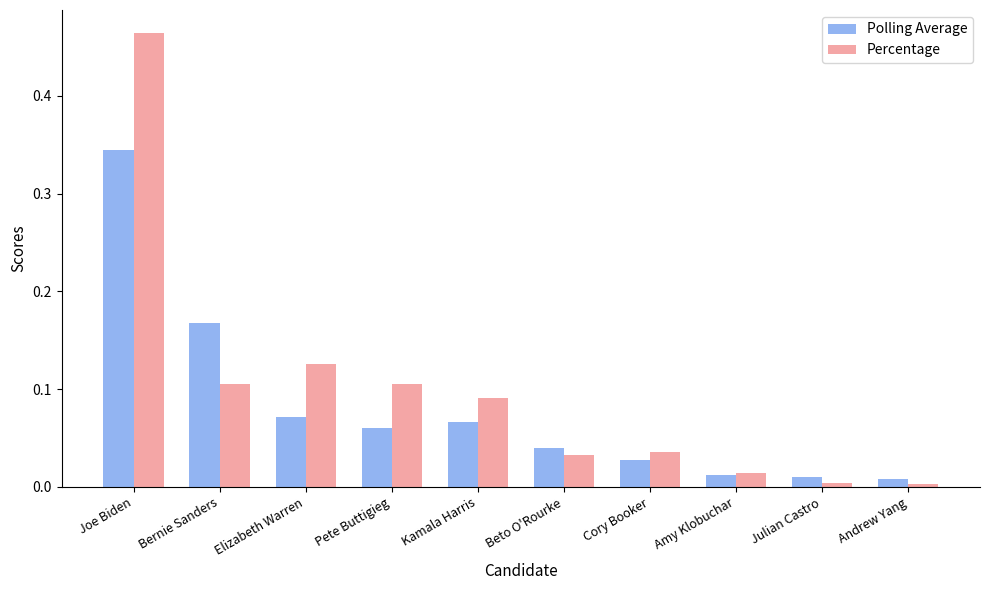

List the series in order of their overall mean, lowest first.

Polling Average, Percentage